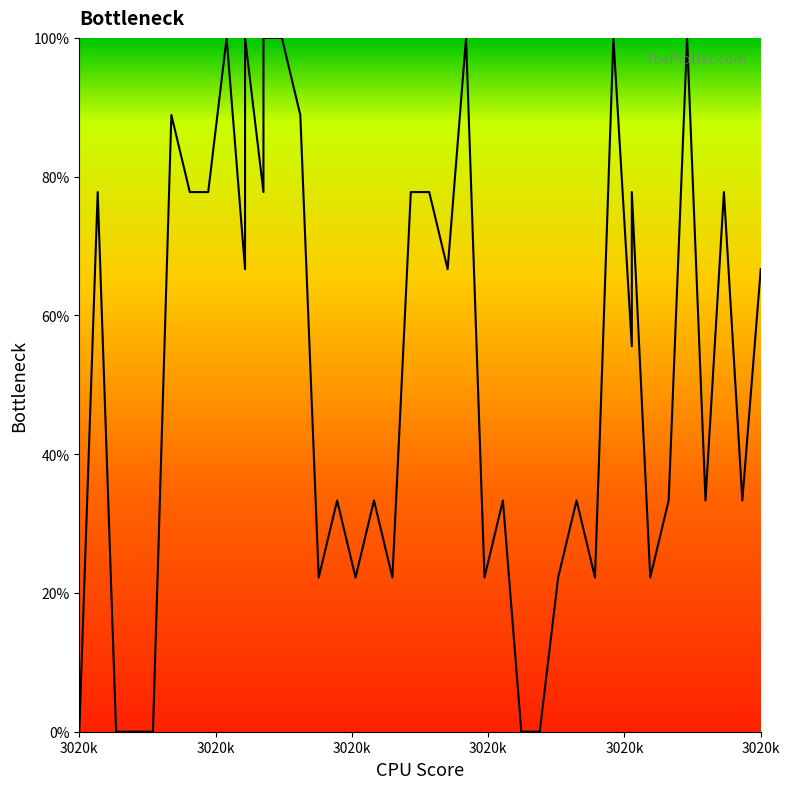

What is the average value?

53.6